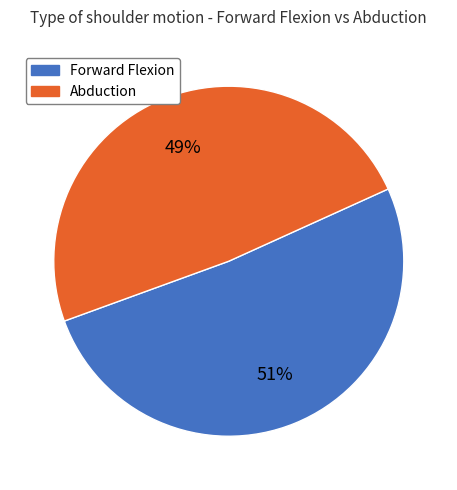

Is there any slice that represents more than half of the pie?

Yes